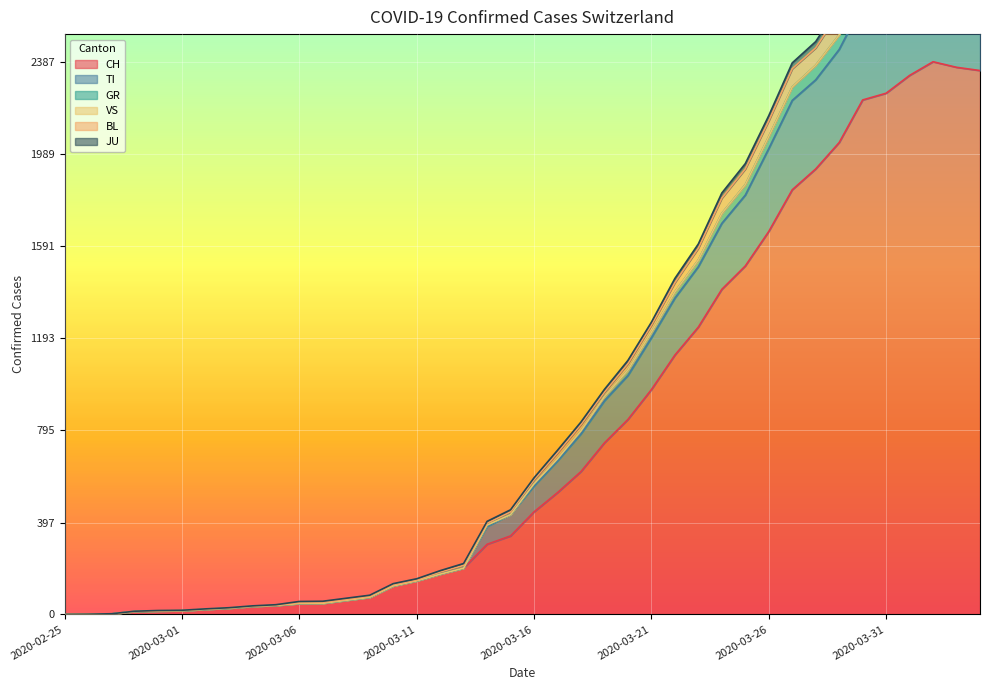

How many interior local peaks does the BL series have?

1